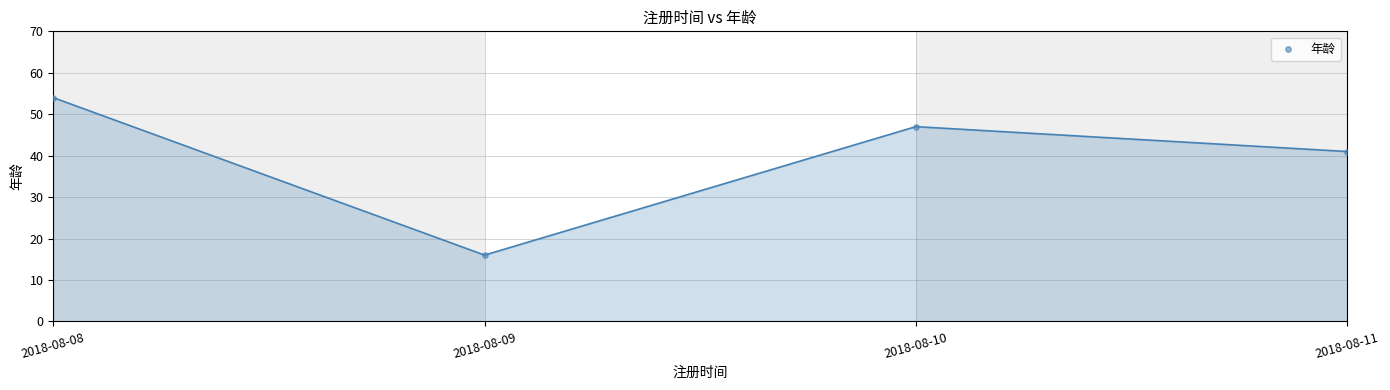

What is the range of X values (max minus min)?

3